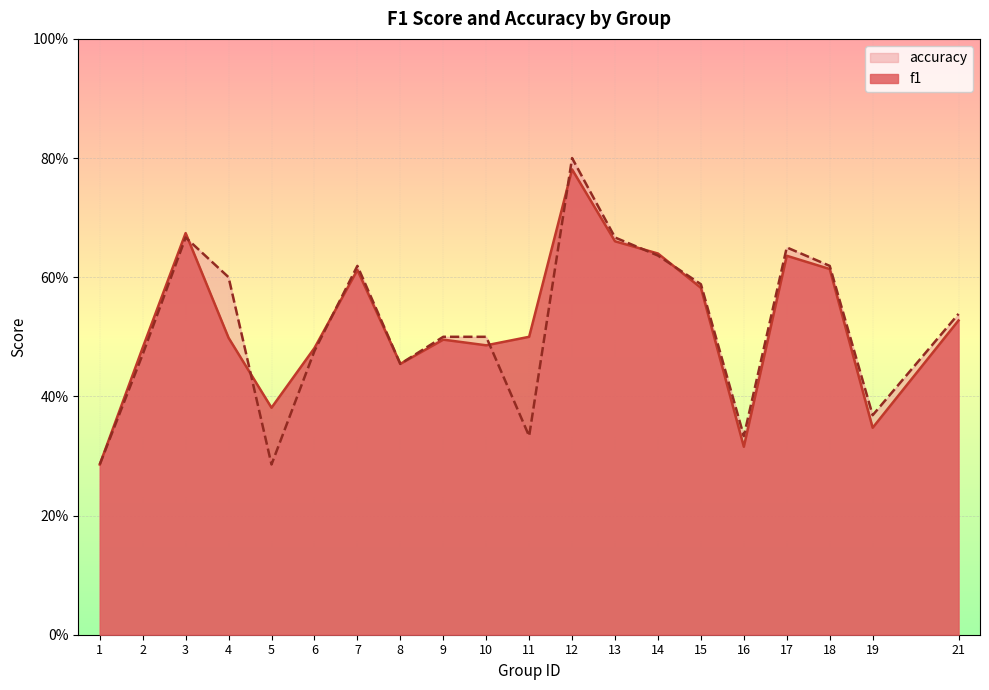

How many f1 values are between 0 and 1?

20